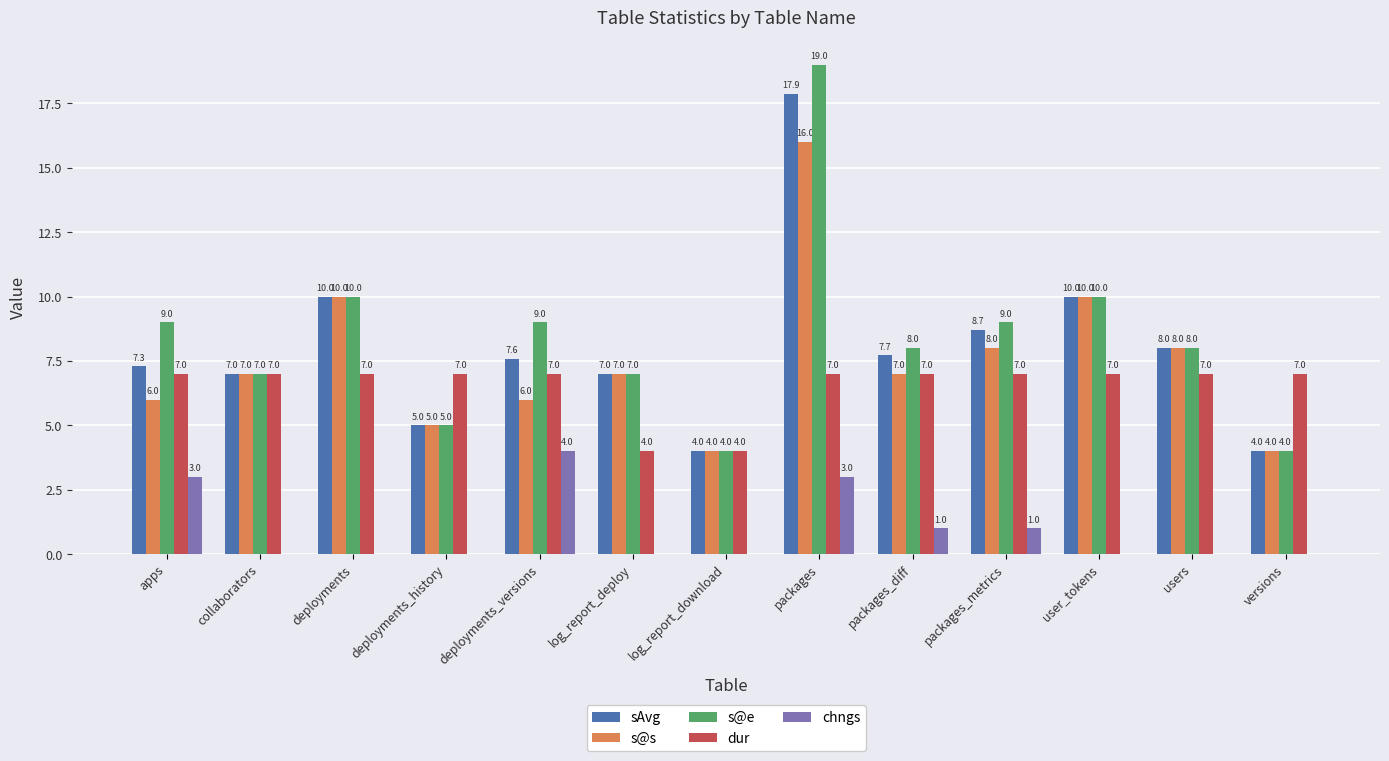

What value does the s@e series have at user_tokens?

10.0